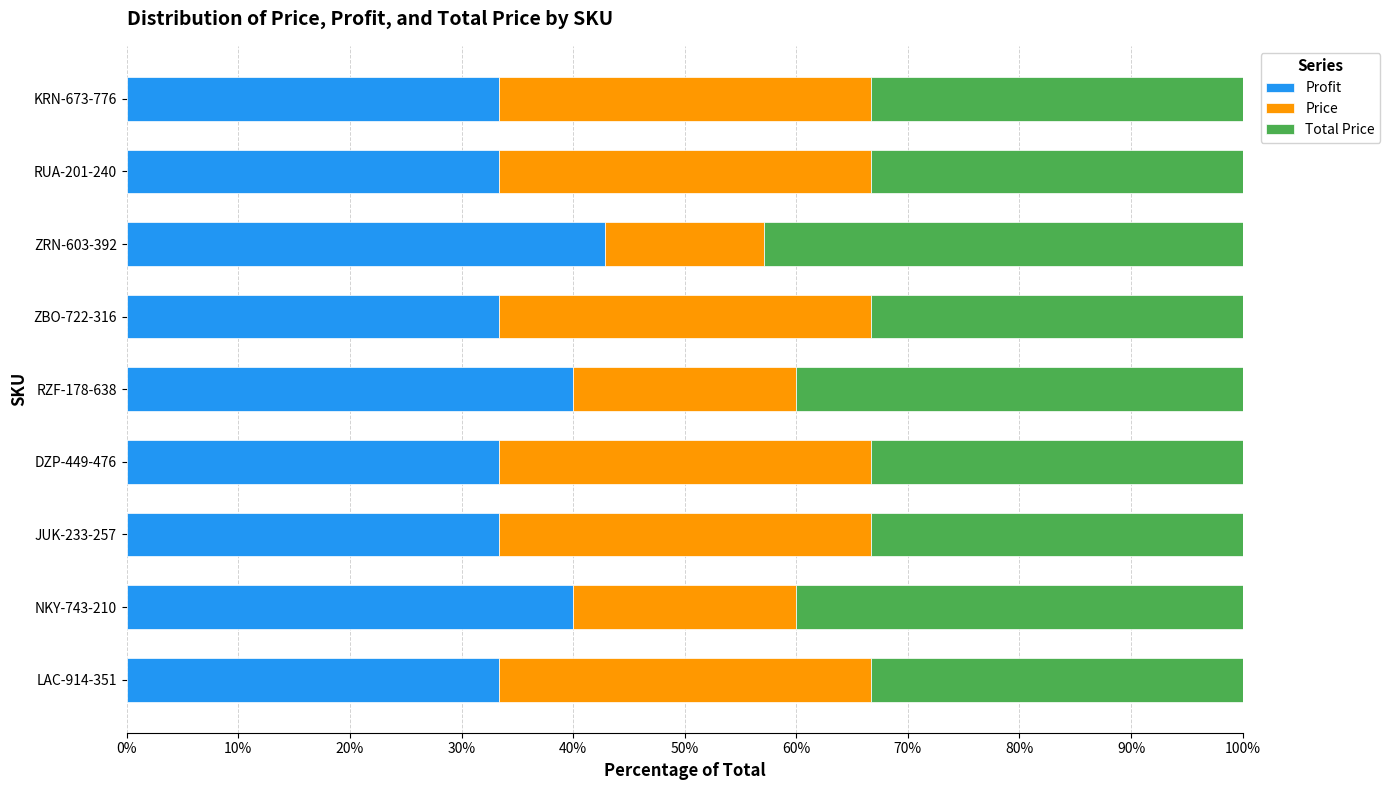

Is it true that Profit equals 7.3 at KRN-673-776?

False